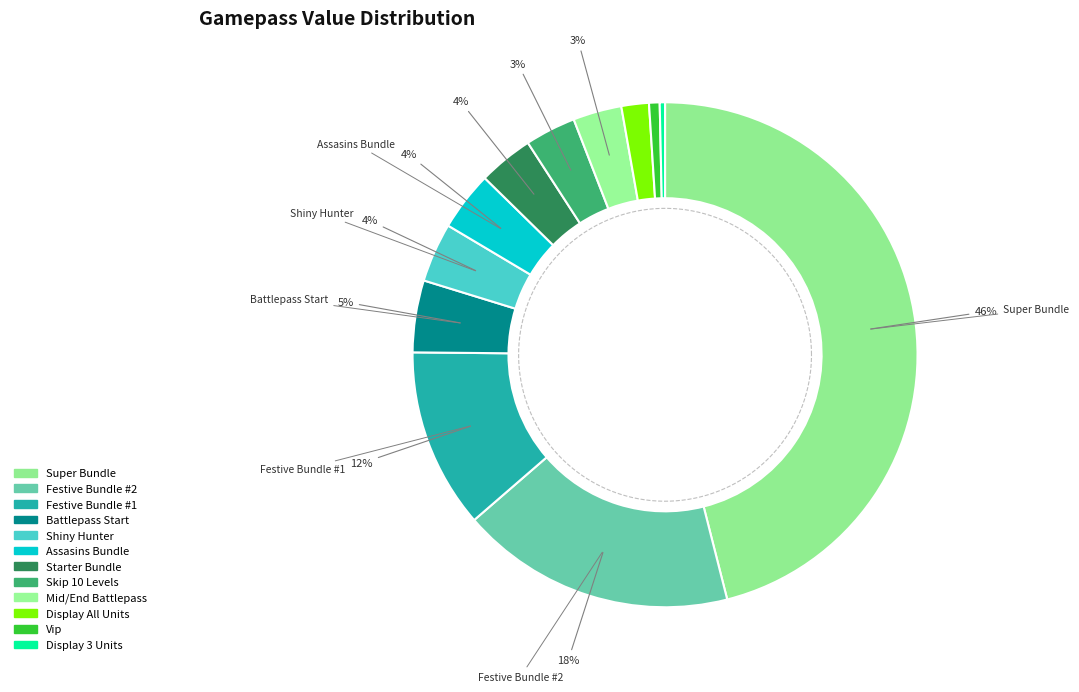

Combined, what portion of the pie is Festive Bundle #2 and Festive Bundle #1?

29.1%